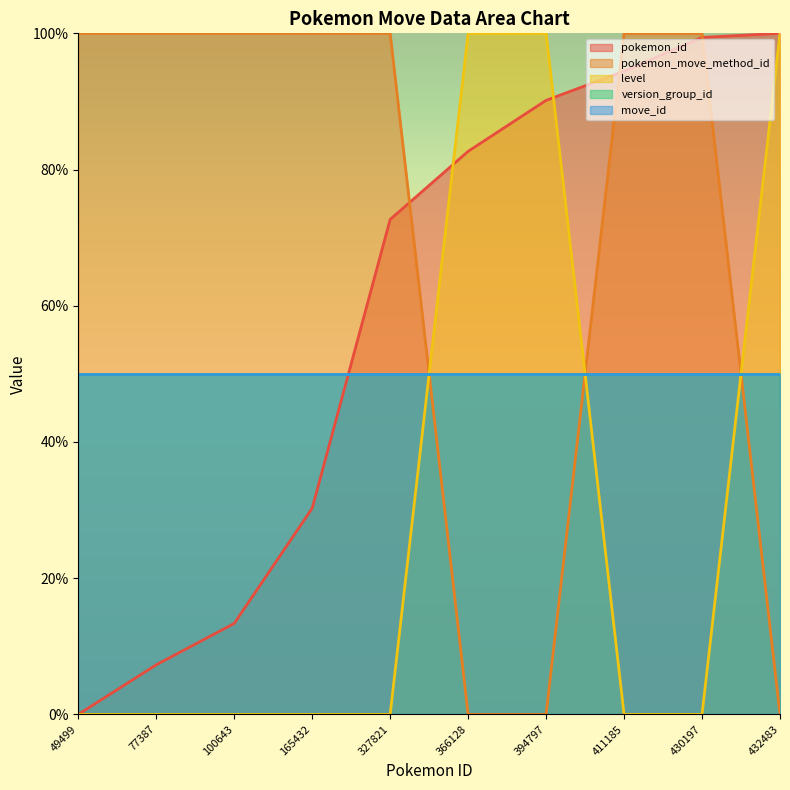

At which label is level closest to 49?

366128